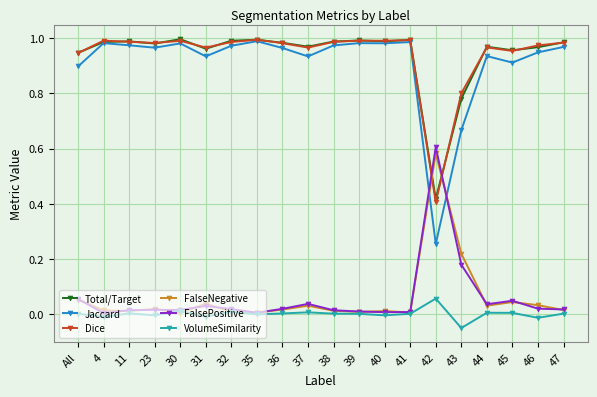

At which label does FalsePositive reach its peak?

42